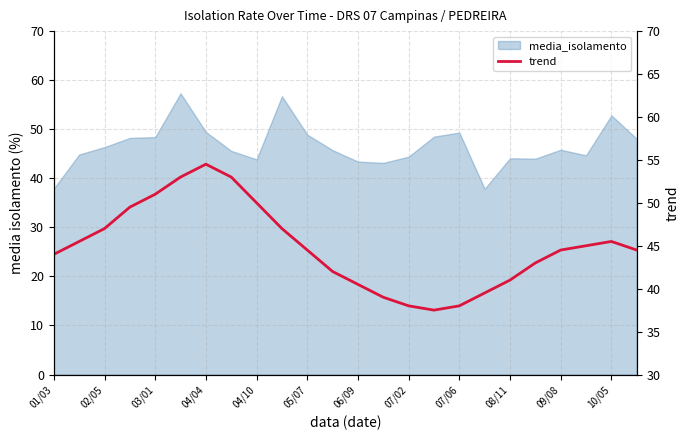

What position from the right is 01/03?

24